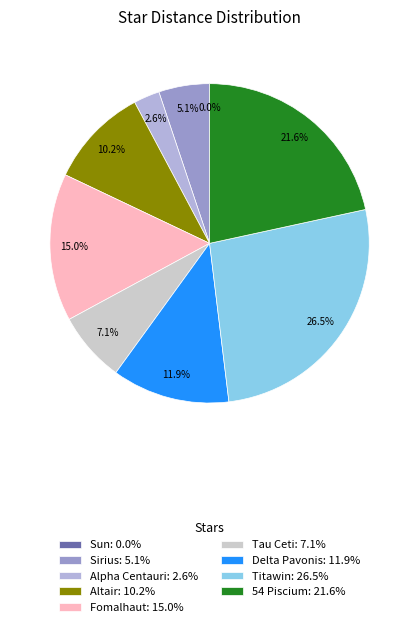

True or false: Sirius accounts for 13% of the total.

False